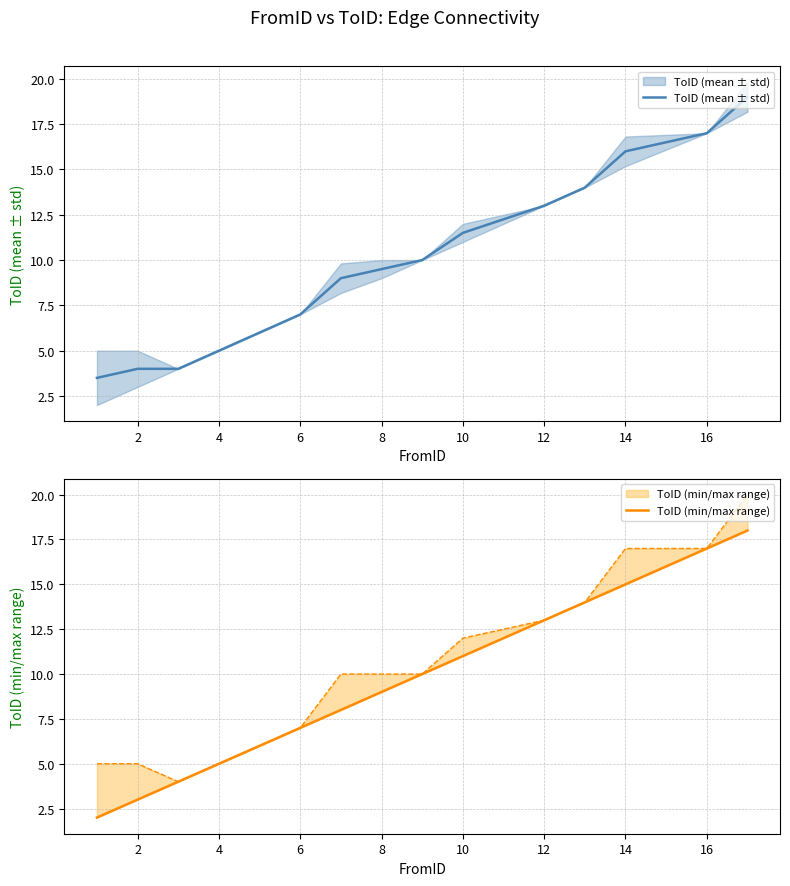

True or false: ToID (mean ± std) and ToID (min/max range) intersect in this chart.

False